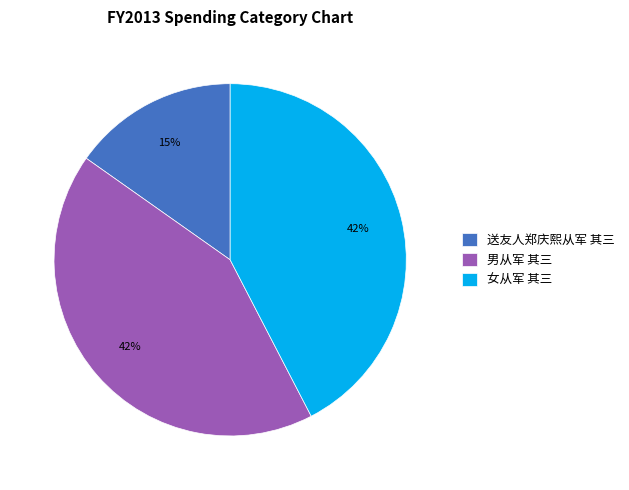

How many segments does this pie chart have?

3